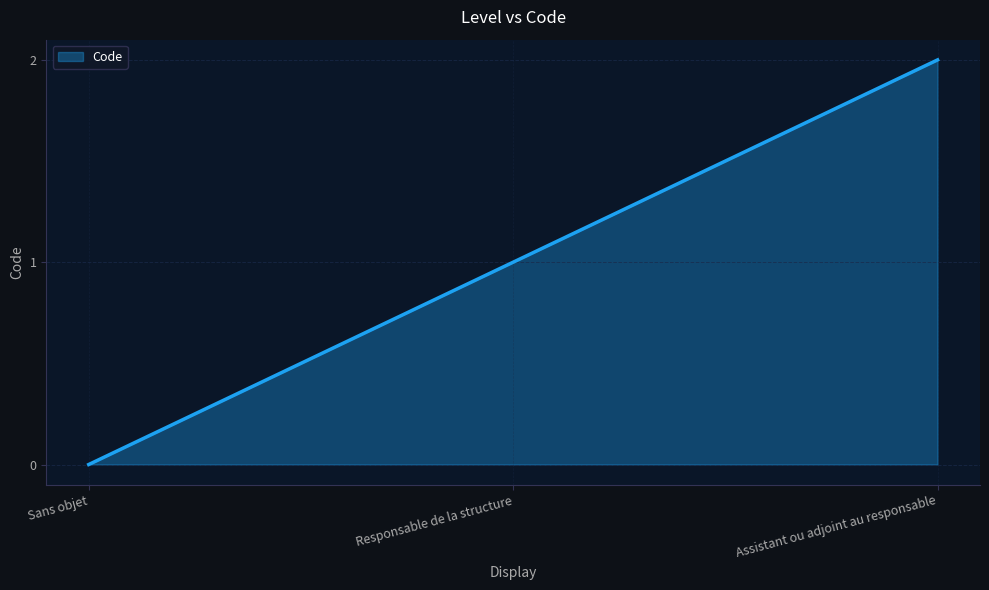

Reading left to right, list all the values displayed in this chart.

0	1	2